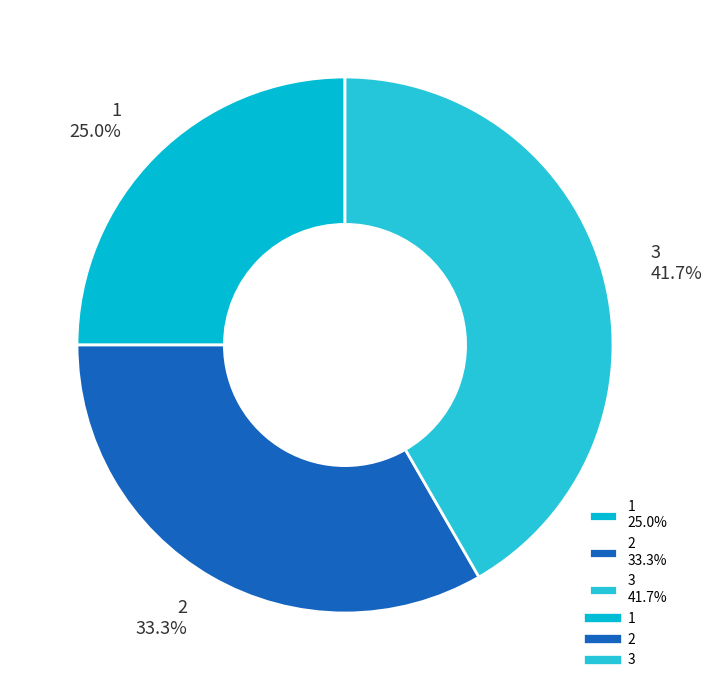

Combined, do 1 and 3 account for over 50%?

Yes